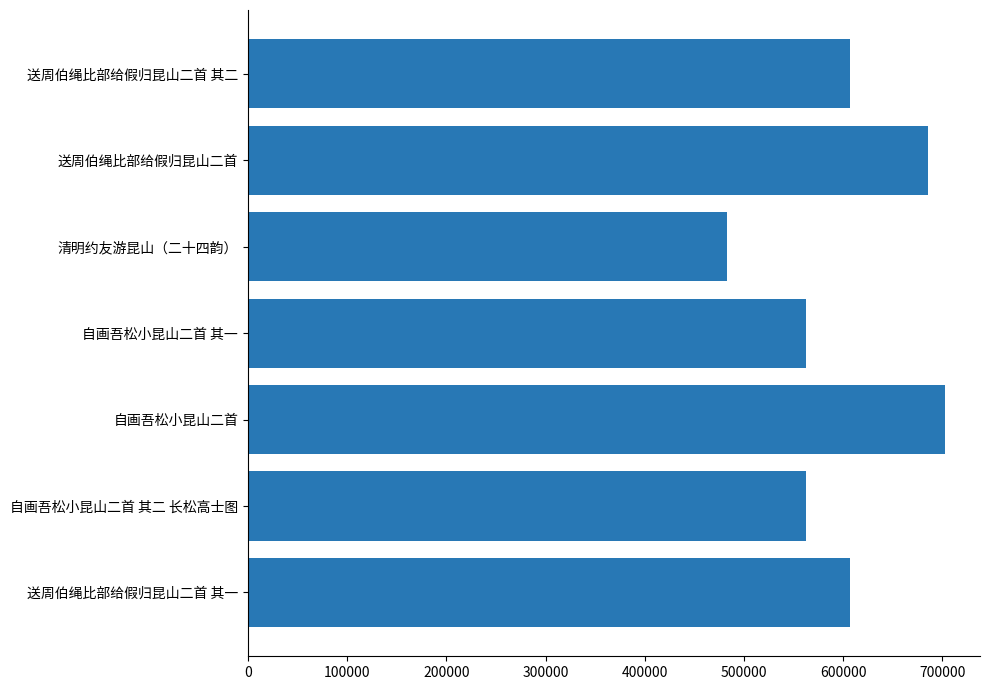

The value at 送周伯绳比部给假归昆山二首 is 250665. True or false?

False